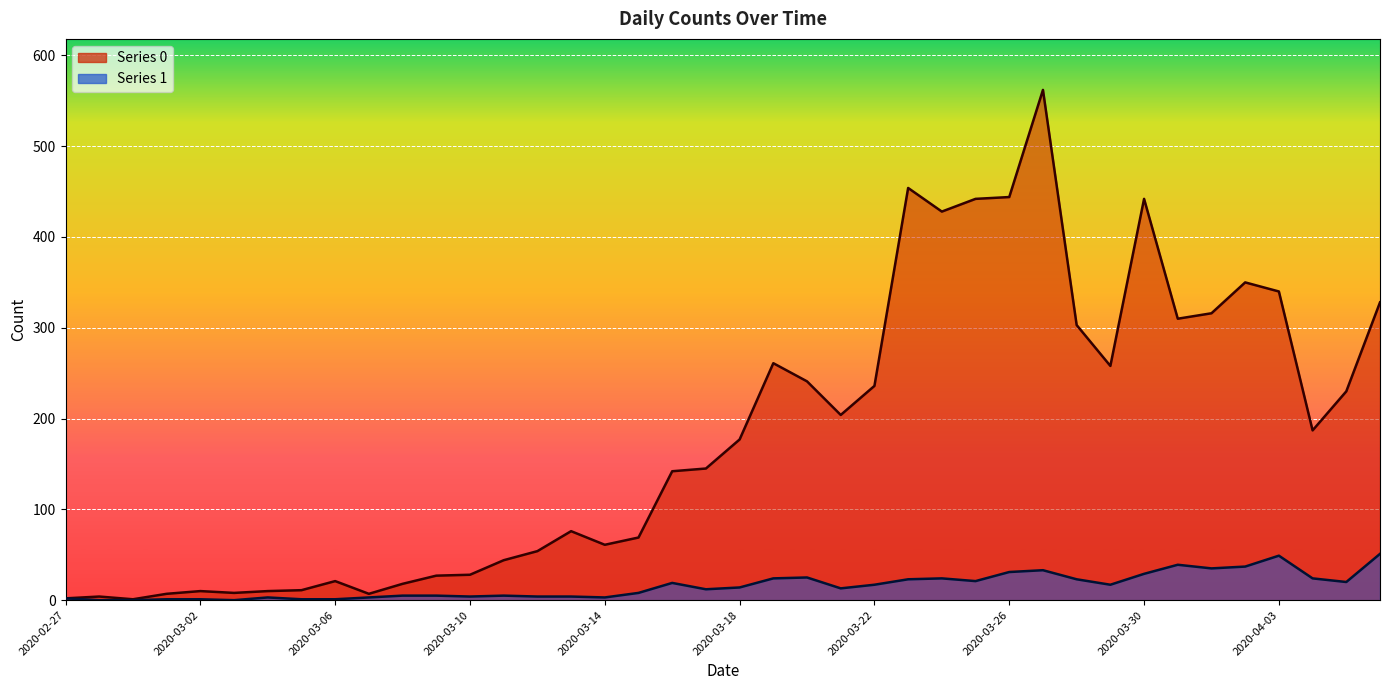

True or false: Series 1 and Series 0 intersect in this chart.

False